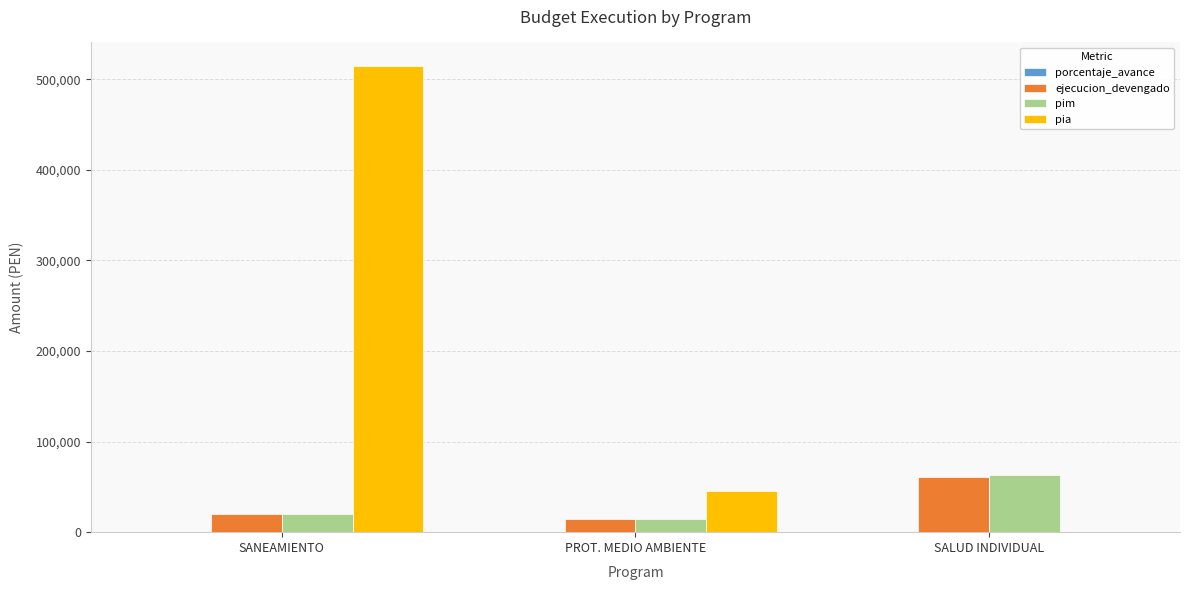

The value of ejecucion_devengado at SALUD INDIVIDUAL is 83637.3. True or false?

False